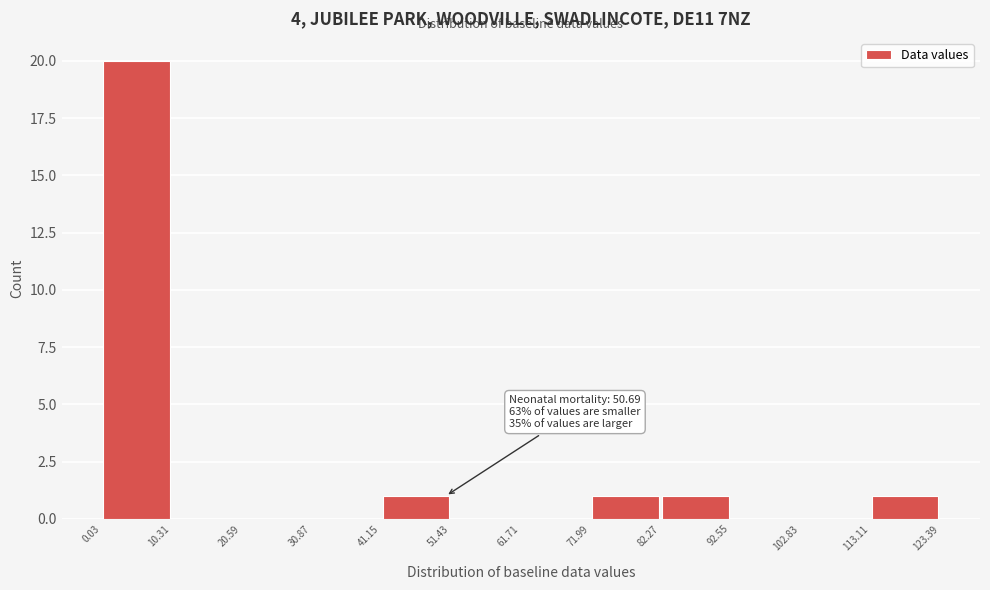

Over which range of the x-axis is the bar tallest?

0.03 to 10.31